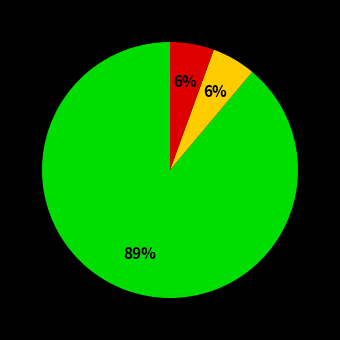

How many slices are in this pie chart?

3